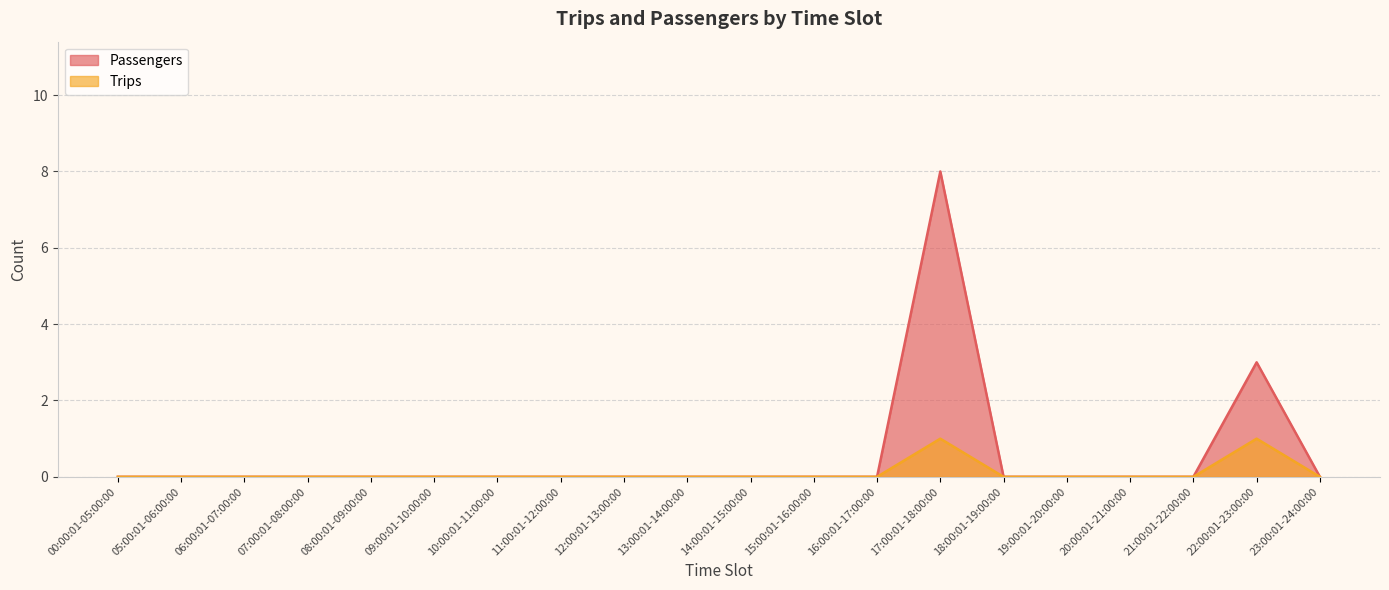

True or false: Trips and Passengers cross at least once.

False